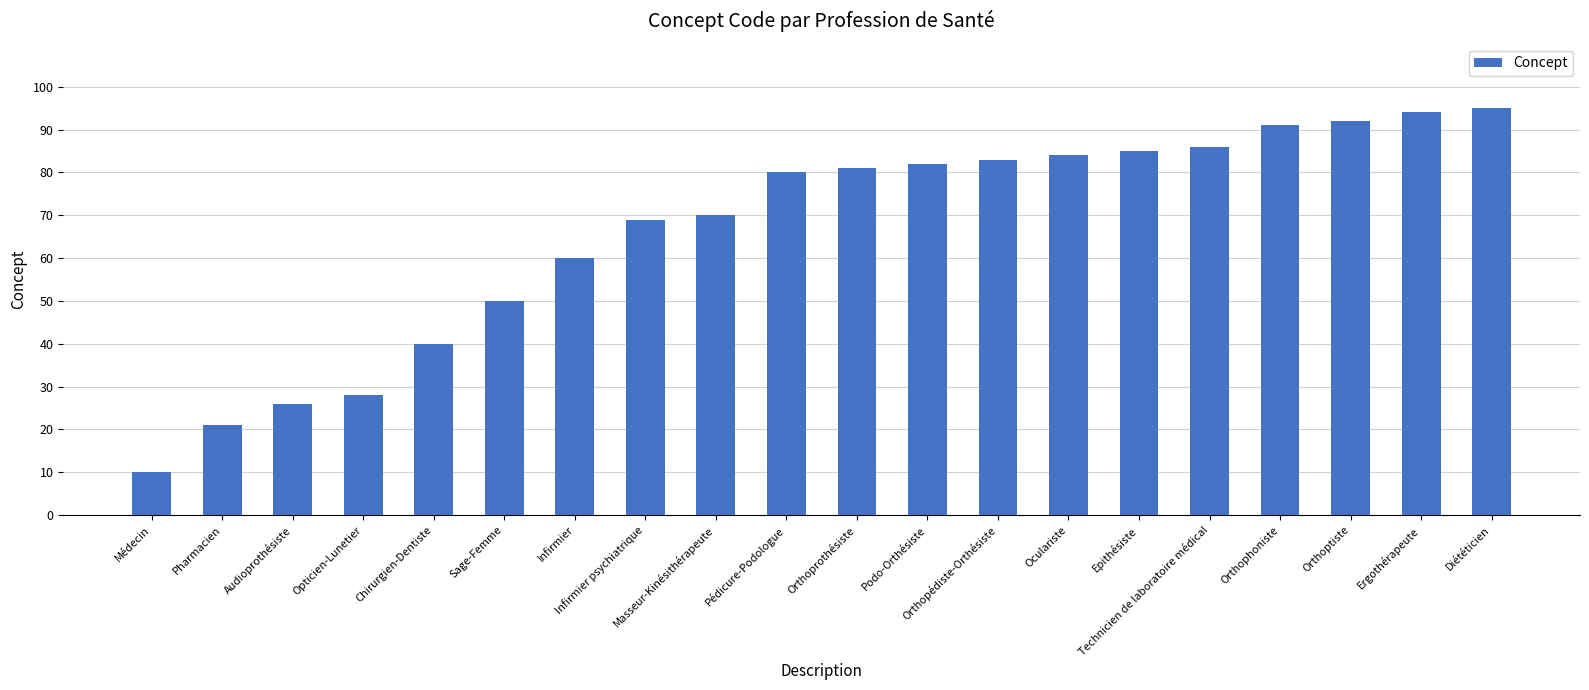

Reading left to right, transcribe all the data shown in this chart.

Médecin=10	Pharmacien=21	Audioprothésiste=26	Opticien-Lunetier=28	Chirurgien-Dentiste=40	Sage-Femme=50	Infirmier=60	Infirmier psychiatrique=69	Masseur-Kinésithérapeute=70	Pédicure-Podologue=80	Orthoprothésiste=81	Podo-Orthésiste=82	Orthopédiste-Orthésiste=83	Oculariste=84	Epithésiste=85	Technicien de laboratoire médical=86	Orthophoniste=91	Orthoptiste=92	Ergothérapeute=94	Diététicien=95